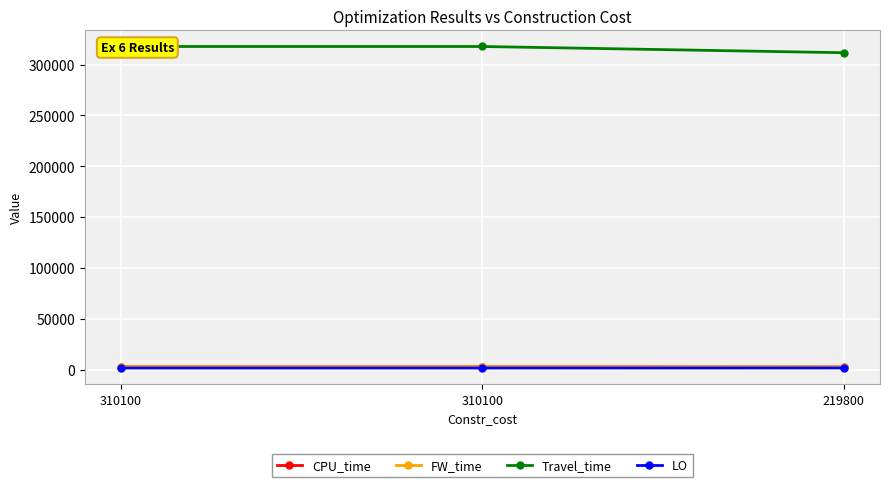

Between 310100 and 219800, which series saw the biggest shift?

Travel_time